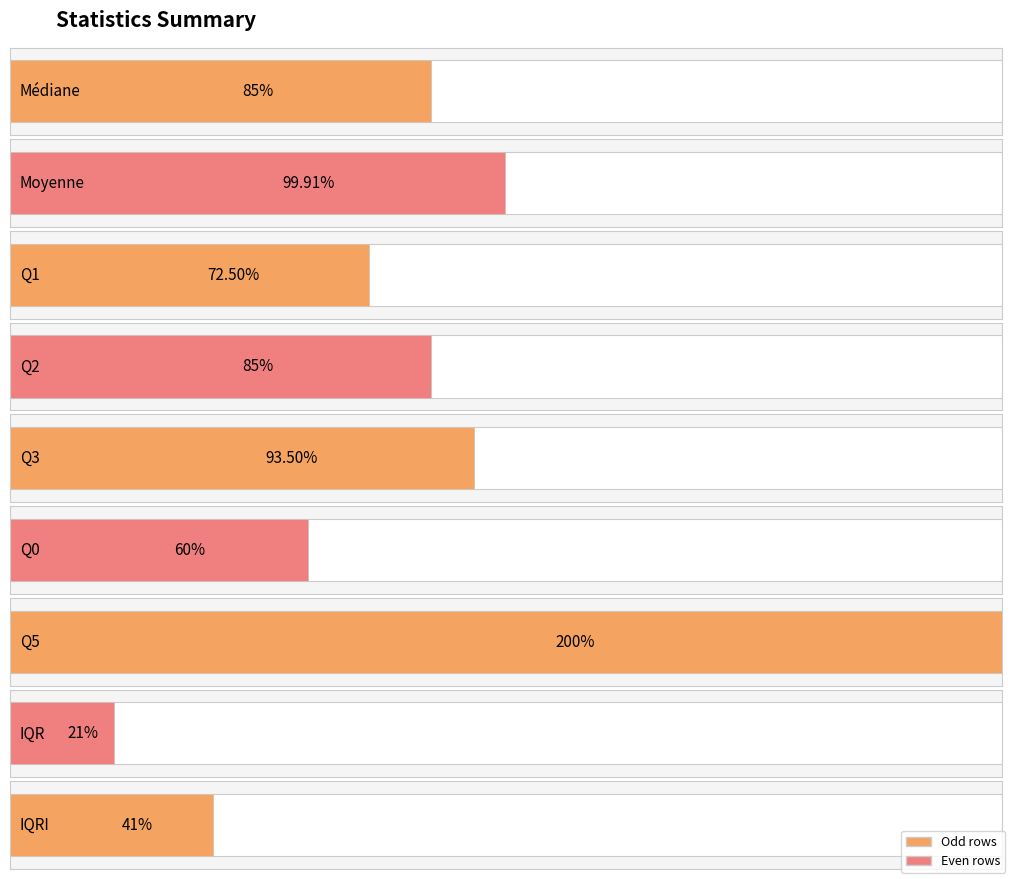

The Médiane series shows 132.9 at Q3. True or false?

False